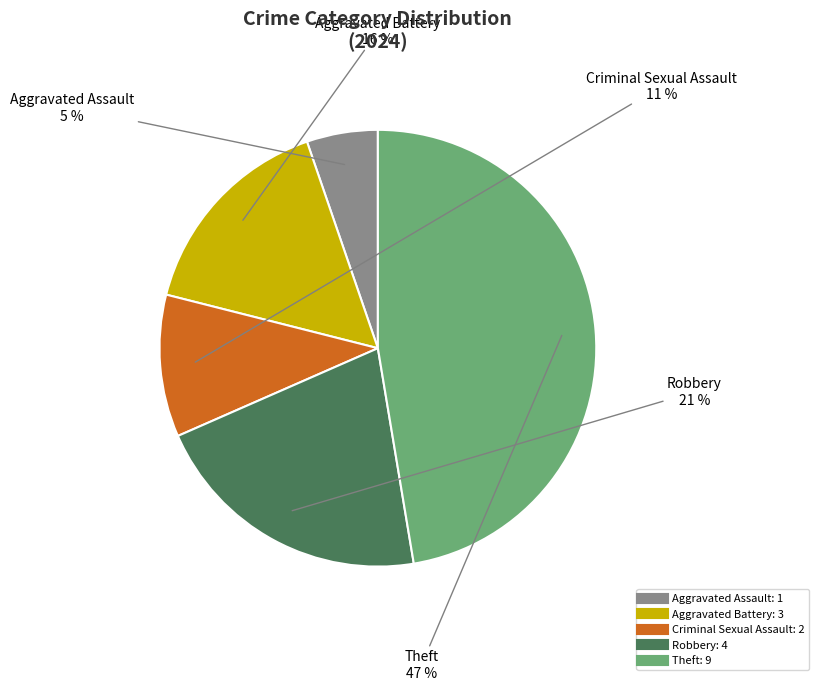

To the nearest percent, what is the average slice percentage?

20%